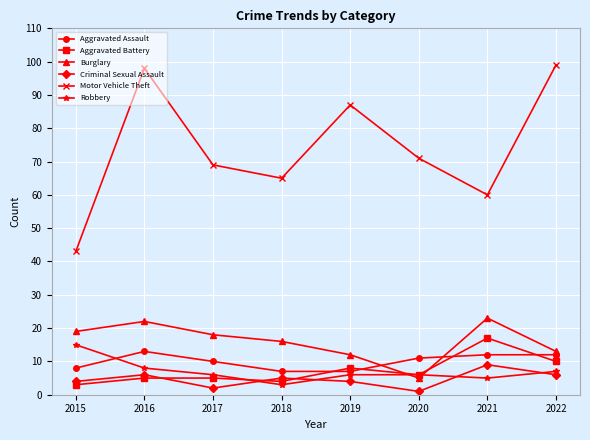

Reading left to right, extract all data points from this chart.

Aggravated Assault: 2015=8	2016=13	2017=10	2018=7	2019=7	2020=11	2021=12	2022=12
Aggravated Battery: 2015=3	2016=5	2017=5	2018=4	2019=8	2020=6	2021=17	2022=10
Burglary: 2015=19	2016=22	2017=18	2018=16	2019=12	2020=5	2021=23	2022=13
Criminal Sexual Assault: 2015=4	2016=6	2017=2	2018=5	2019=4	2020=1	2021=9	2022=6
Motor Vehicle Theft: 2015=43	2016=98	2017=69	2018=65	2019=87	2020=71	2021=60	2022=99
Robbery: 2015=15	2016=8	2017=6	2018=3	2019=6	2020=6	2021=5	2022=7